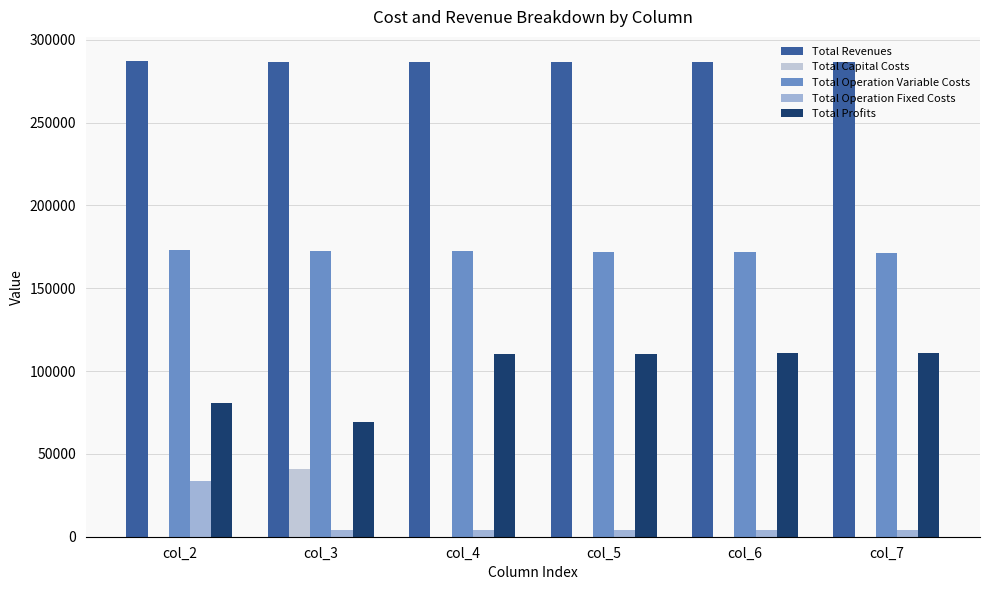

List the series in order of their peak value, highest first.

Total Revenues, Total Operation Variable Costs, Total Profits, Total Capital Costs, Total Operation Fixed Costs